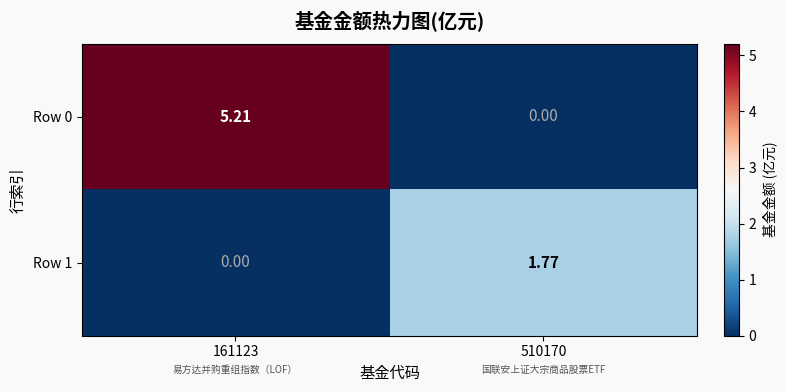

At which category is the sum across all series the highest?

161123